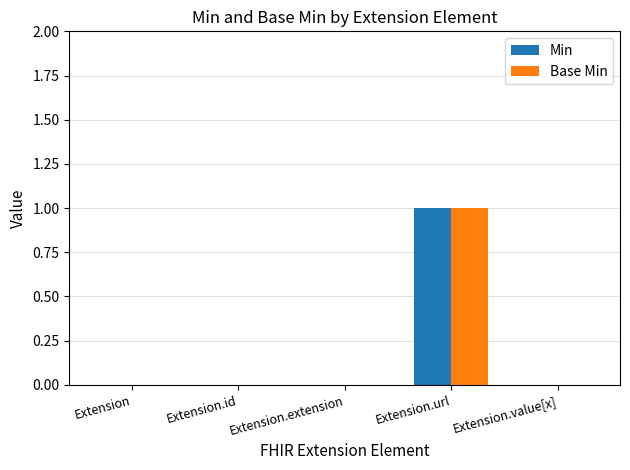

Is it true that Min equals -1 at Extension.value[x]?

False